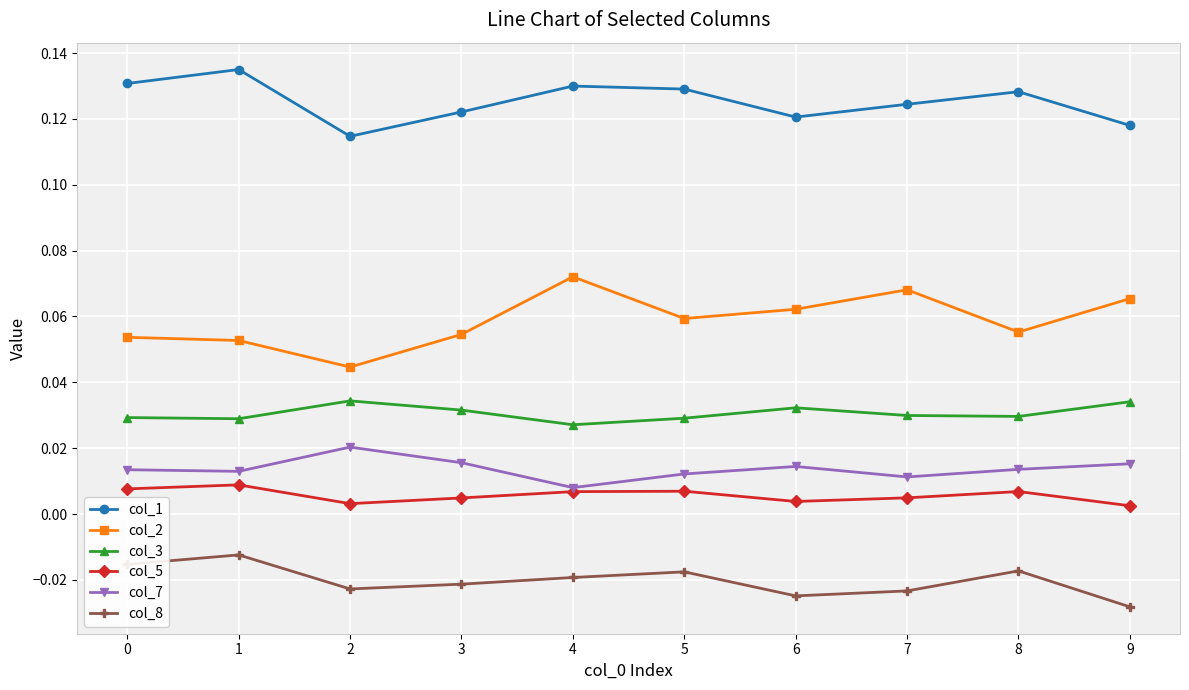

How many interior local valleys does the col_1 series have?

2